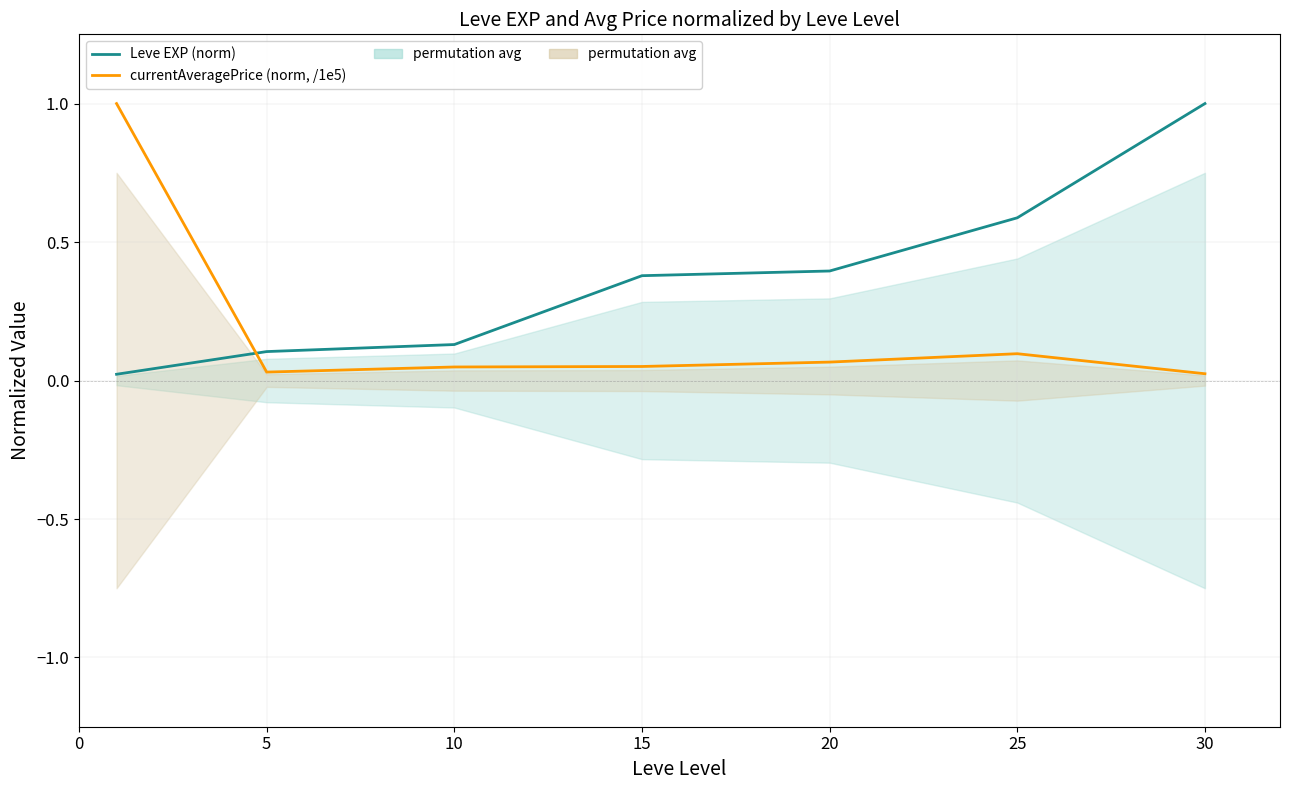

List the series in order of their peak value, lowest first.

Leve EXP (norm), currentAveragePrice (norm, /1e5)